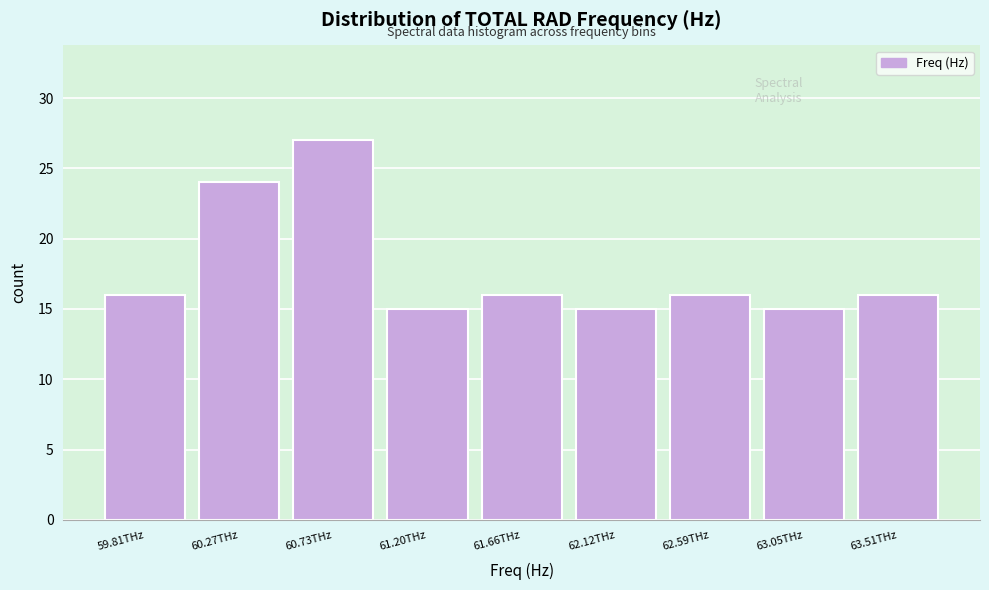

Reading left to right, list all the values displayed in this chart.

16	24	27	15	16	15	16	15	16